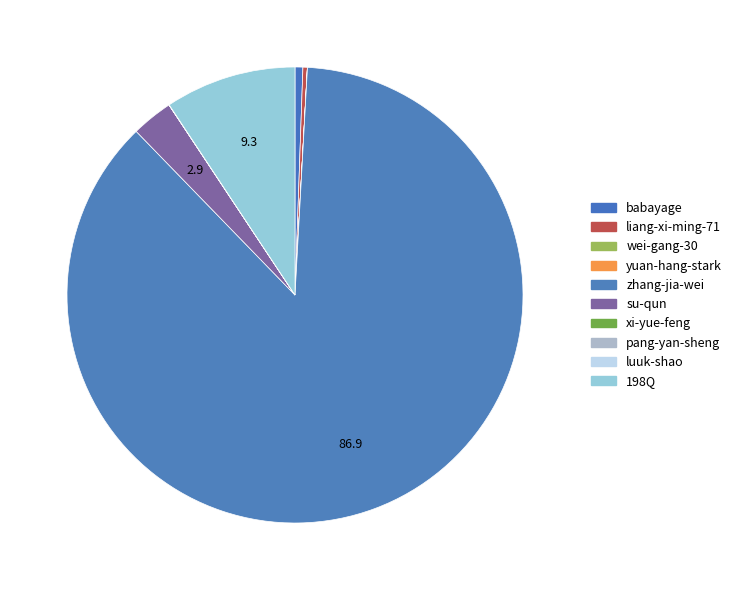

Rank the categories by value from lowest to highest.

yuan-hang-stark, xi-yue-feng, wei-gang-30, pang-yan-sheng, luuk-shao, liang-xi-ming-71, babayage, su-qun, 198Q, zhang-jia-wei